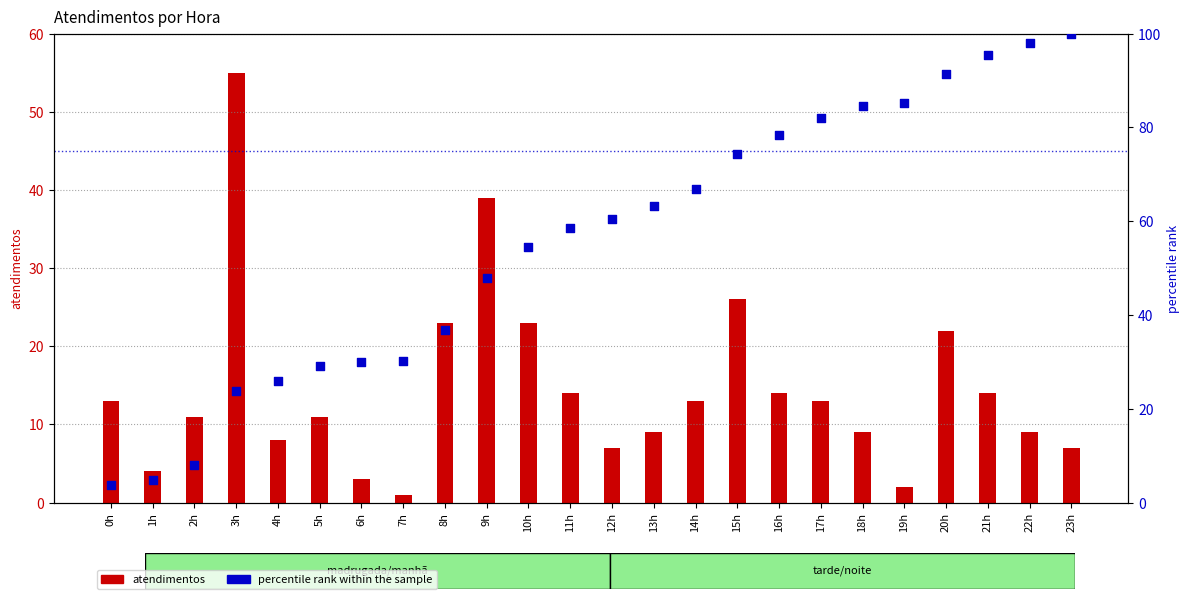

At how many categories does at least one series exceed 43?

16